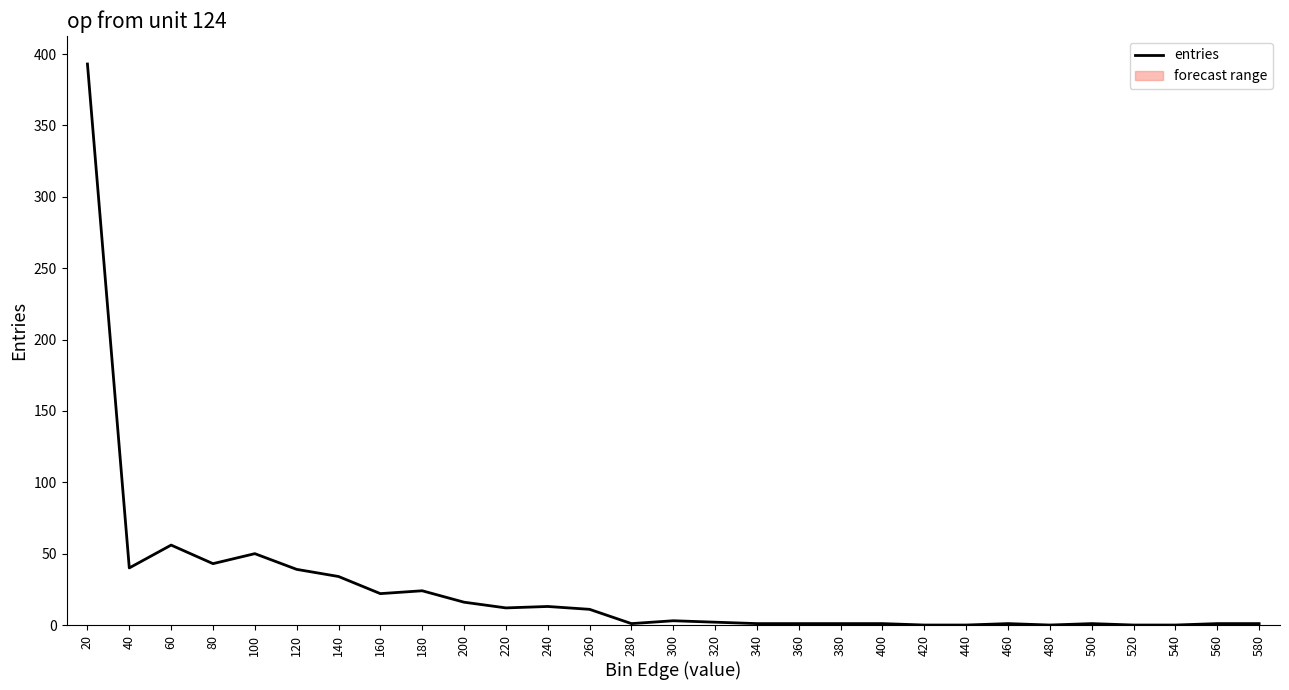

What is the sum of all values?

767